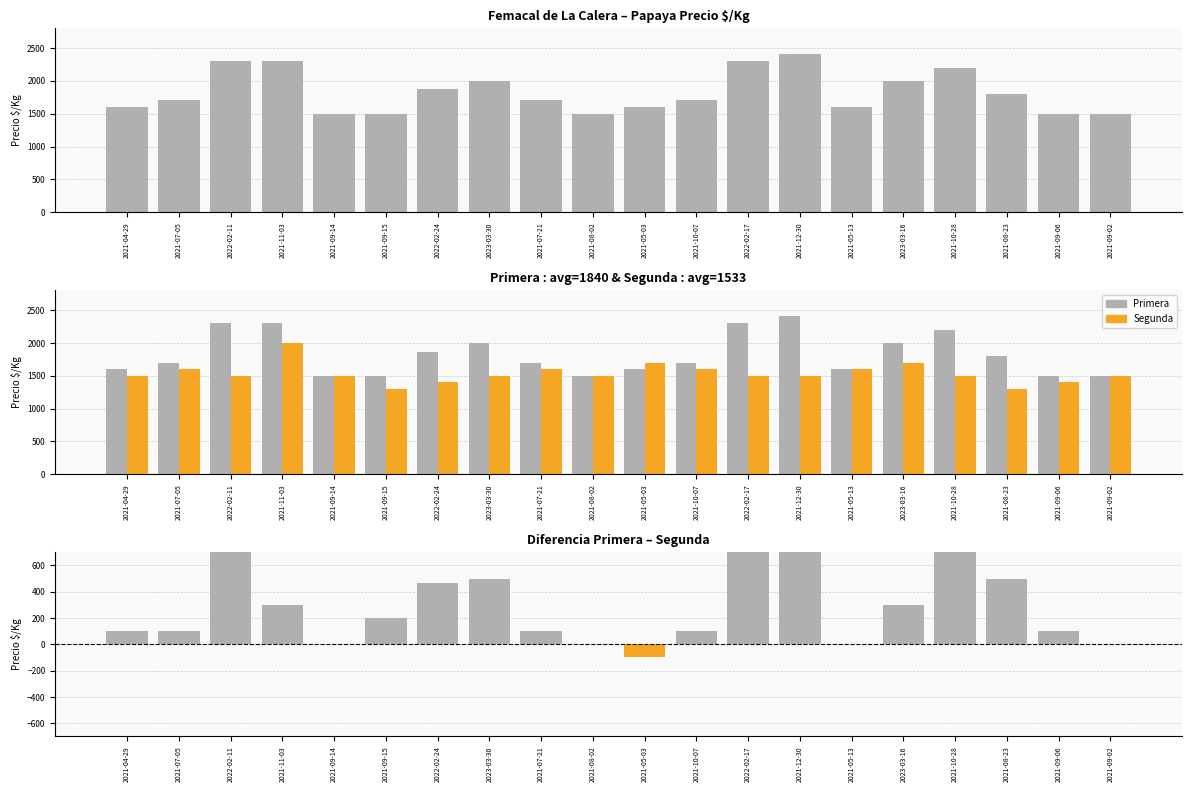

Which series has the largest total across all categories?

Primera